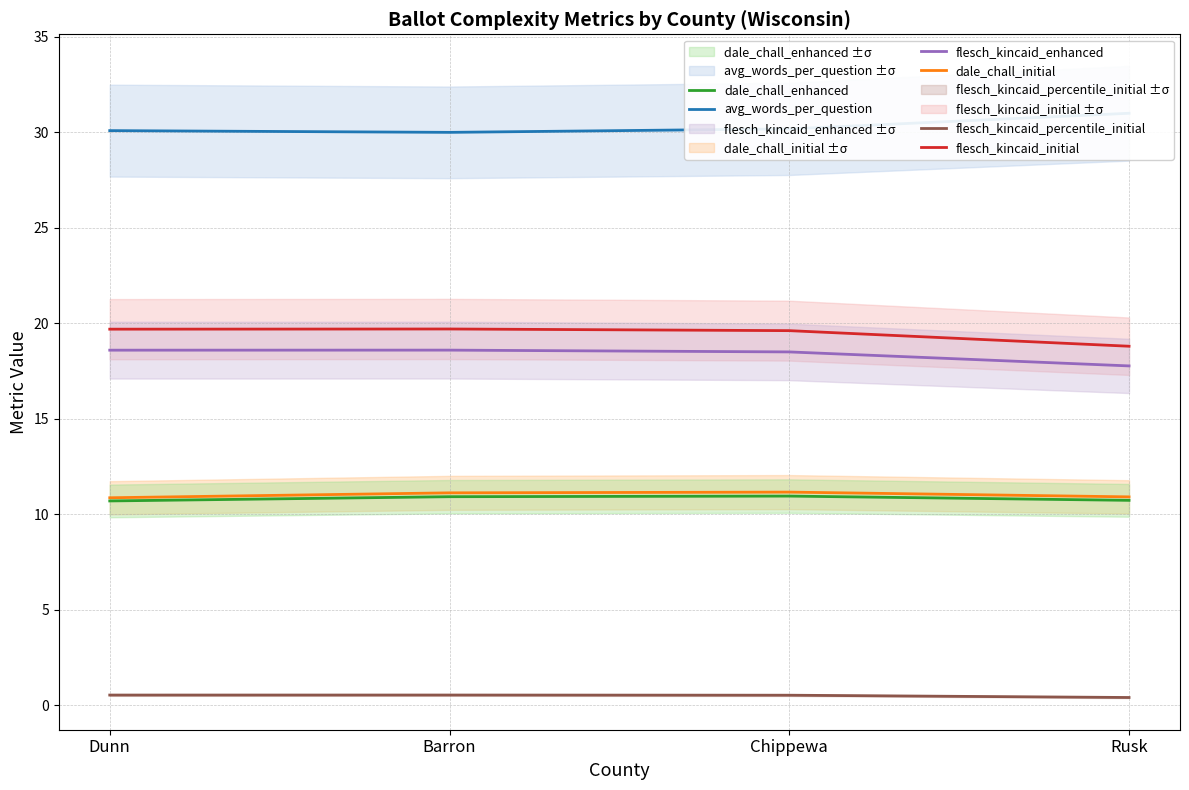

Is the value of flesch_kincaid_initial at Chippewa greater than the value of flesch_kincaid_enhanced at Dunn?

Yes